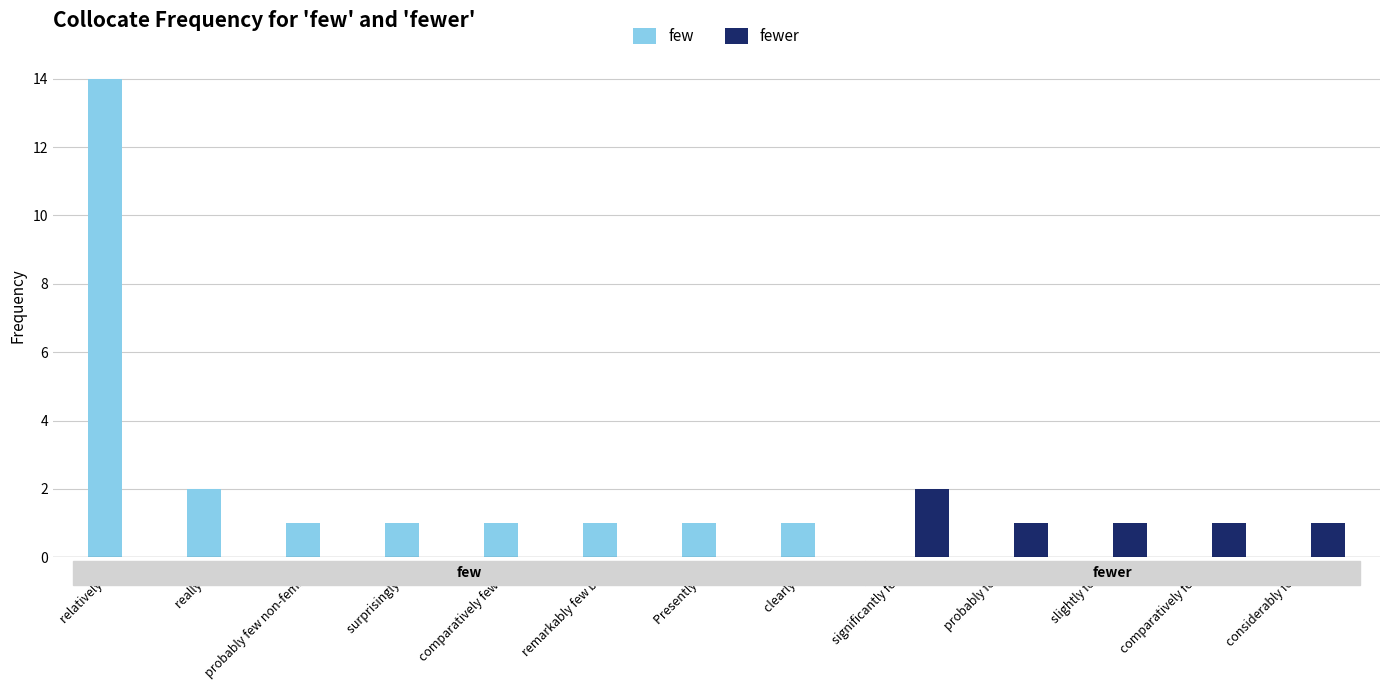

Reading left to right, transcribe all the data shown in this chart.

few: relatively few=14	really few=2	probably few non-feminist=1	surprisingly few=1	comparatively few gay=1	remarkably few black=1	Presently few=1	clearly few=1	significantly fewer=0	probably fewer=0	slightly fewer=0	comparatively fewer=0	considerably fewer=0
fewer: relatively few=0	really few=0	probably few non-feminist=0	surprisingly few=0	comparatively few gay=0	remarkably few black=0	Presently few=0	clearly few=0	significantly fewer=2	probably fewer=1	slightly fewer=1	comparatively fewer=1	considerably fewer=1